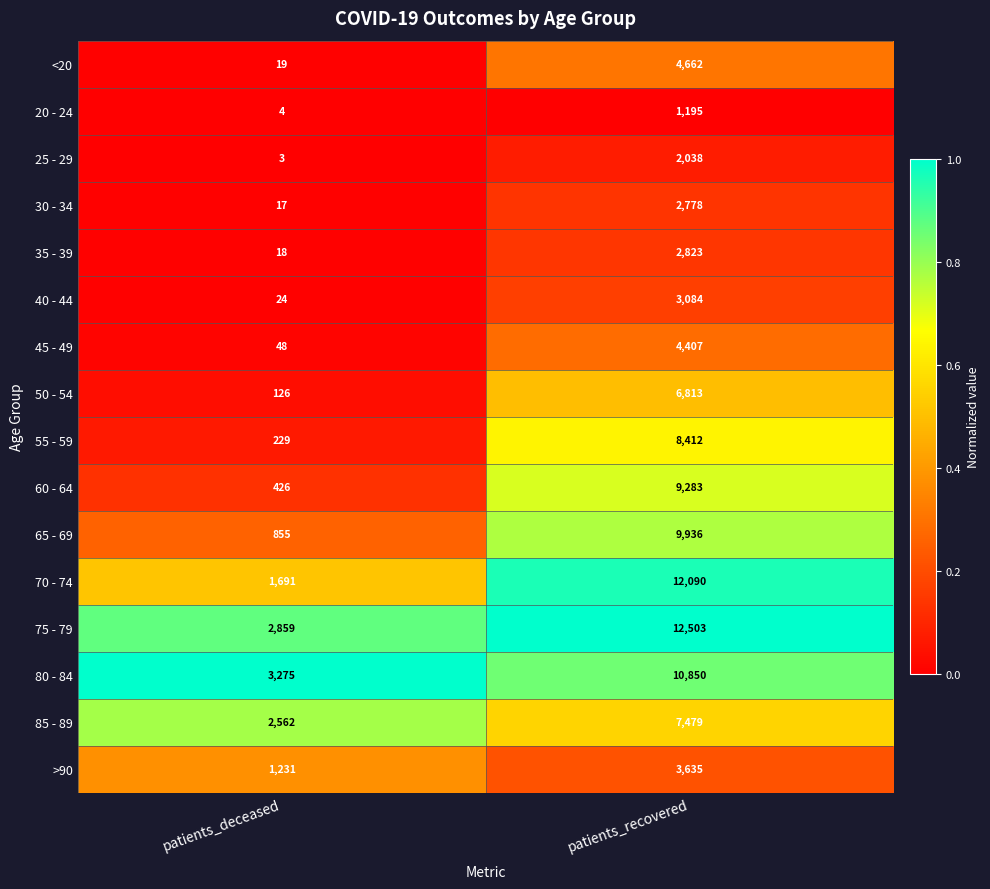

Where is 85 - 89 nearest to the value 5020?

patients_deceased